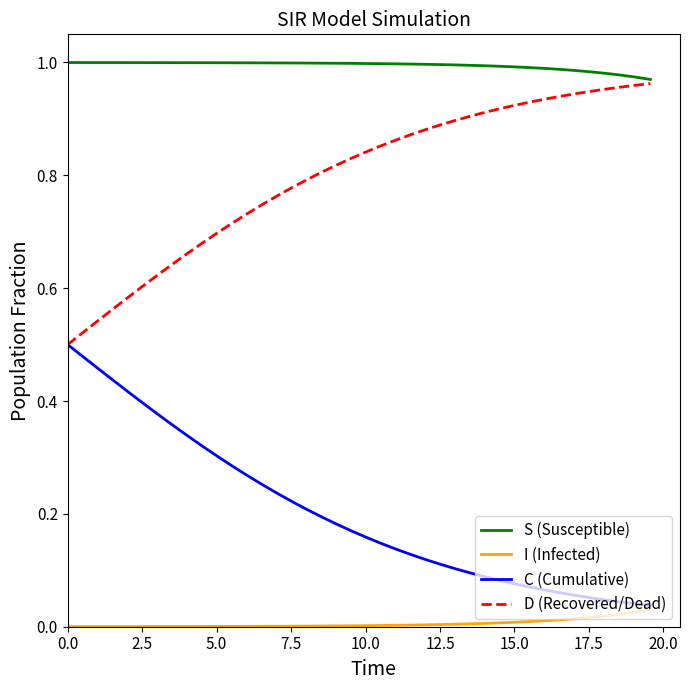

True or false: D (Recovered/Dead) and I (Infected) intersect in this chart.

False